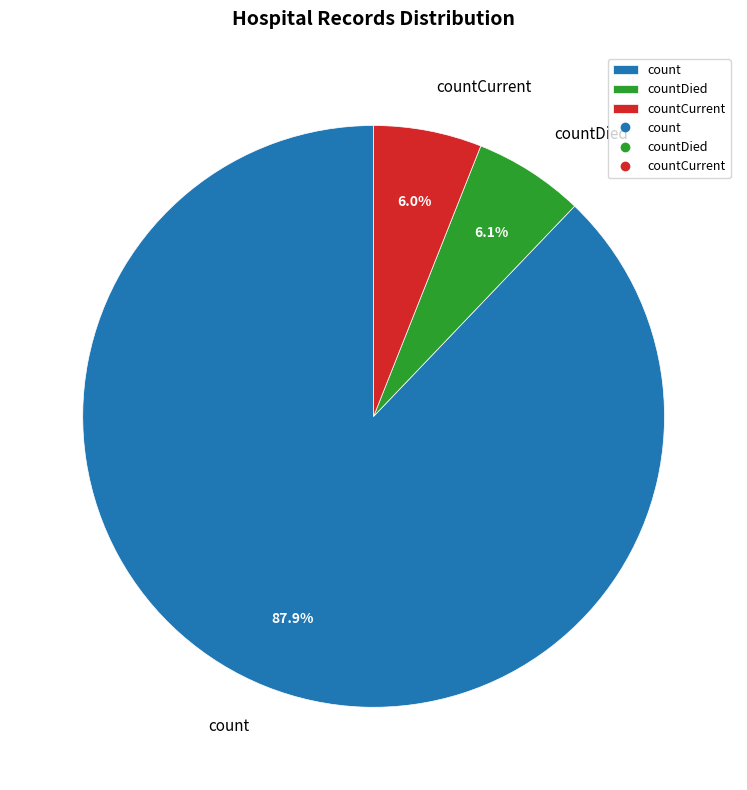

Between countDied and count, which is larger?

count